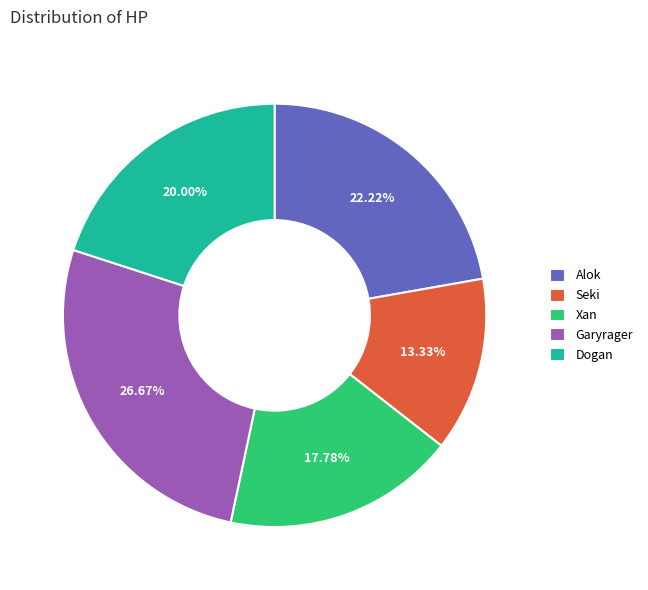

Which slice is the smallest?

Seki